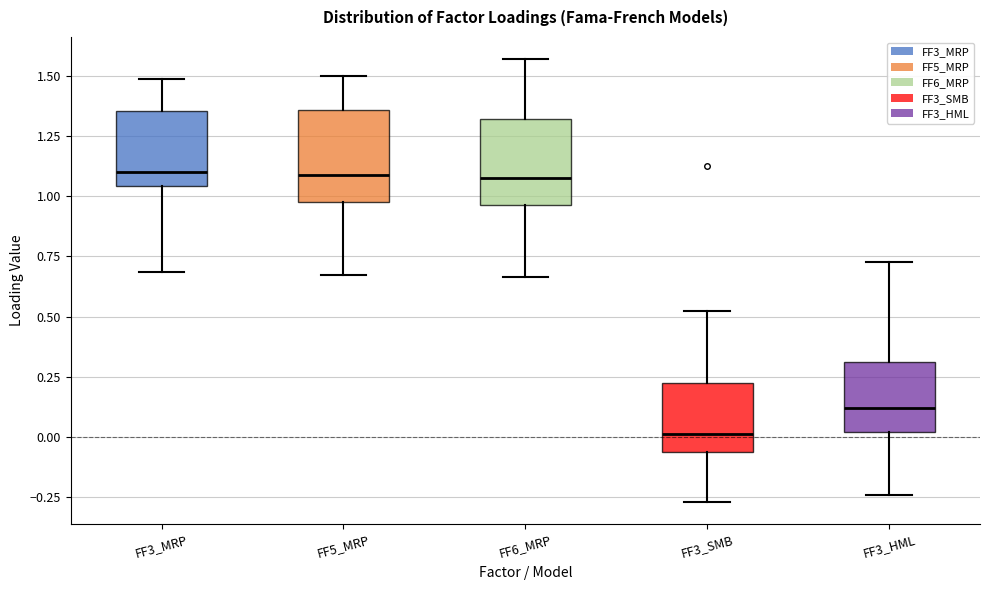

Reading left to right, read every box against the y-axis: the position of its median line, the range the box covers, and the ends of its whiskers. The values are not printed on the chart, so give them approximately, as read against the axis.

FF3_MRP: median 1.10, box 1.05 to 1.35, whiskers 0.70 to 1.50
FF5_MRP: median 1.10, box 1.00 to 1.35, whiskers 0.65 to 1.50
FF6_MRP: median 1.10, box 0.95 to 1.30, whiskers 0.65 to 1.55
FF3_SMB: median 0.00, box -0.05 to 0.20, whiskers -0.25 to 0.50
FF3_HML: median 0.10, box 0.00 to 0.30, whiskers -0.25 to 0.75